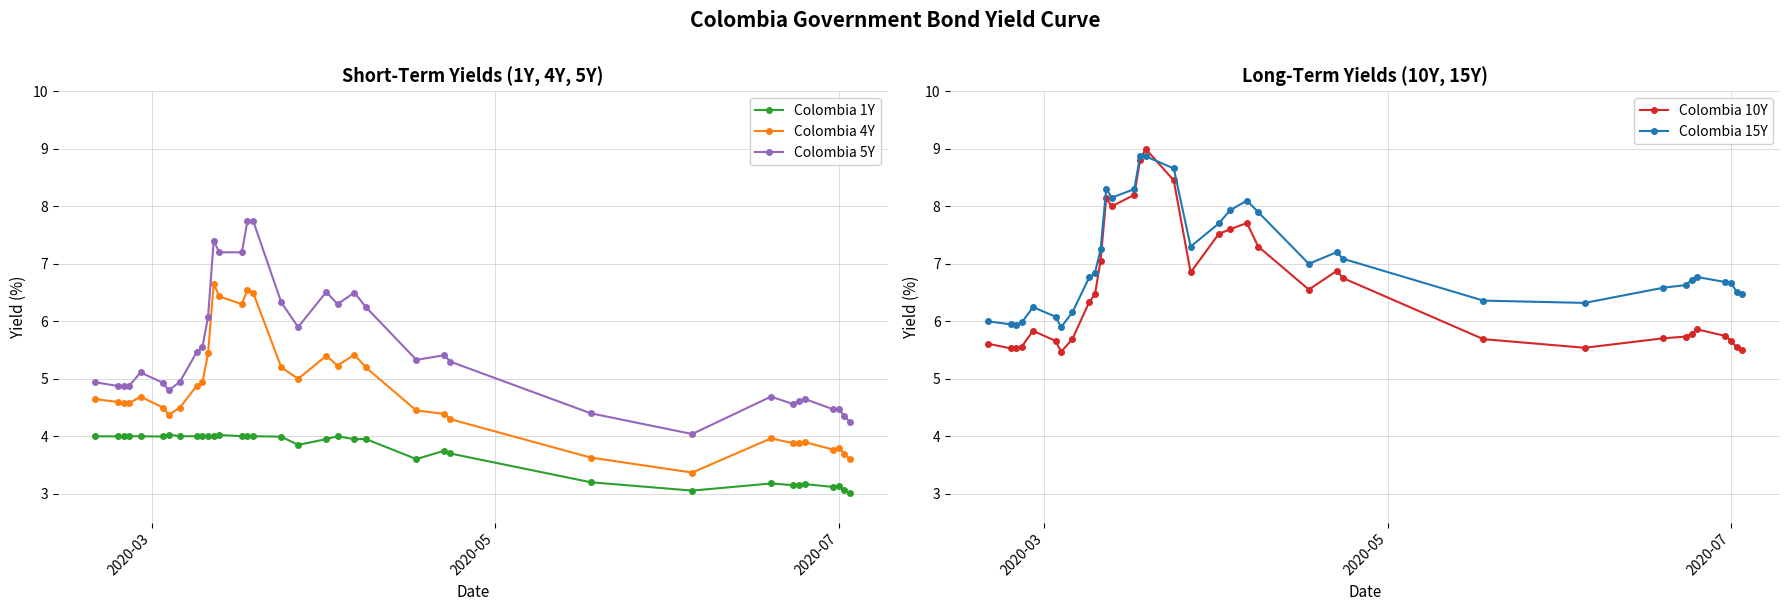

What is the value of the Colombia 5Y point at the 23rd from the left?

5.3